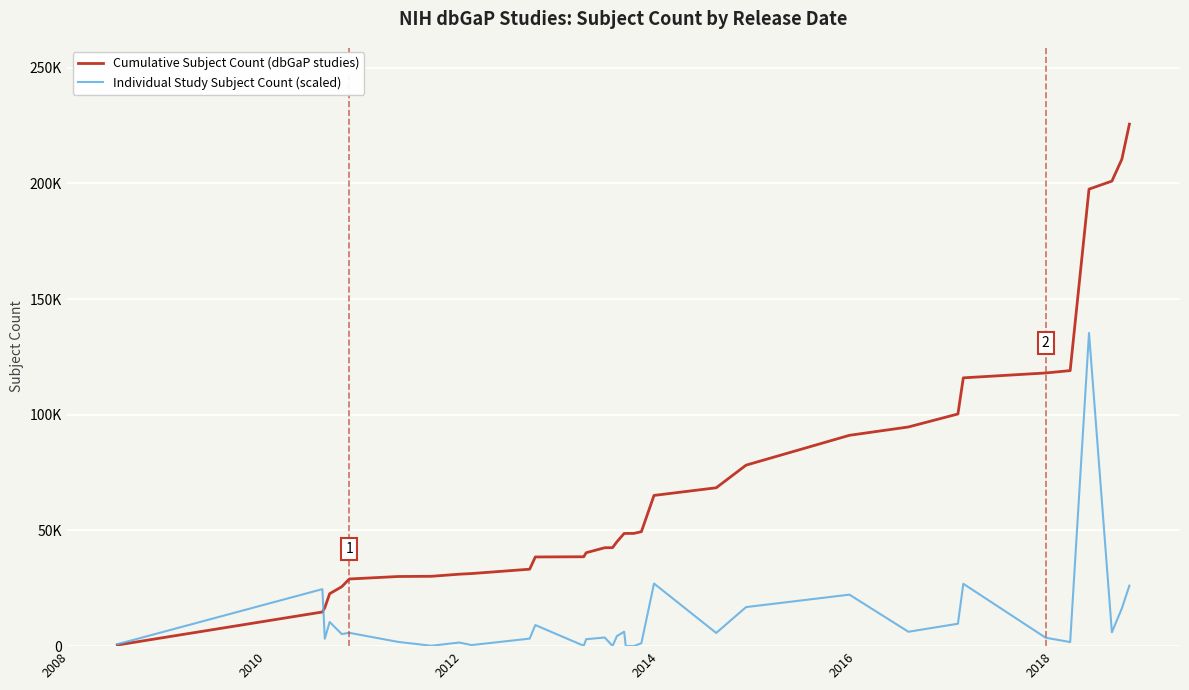

What is the average value of the Cumulative Subject Count (dbGaP studies) series?

70409.0